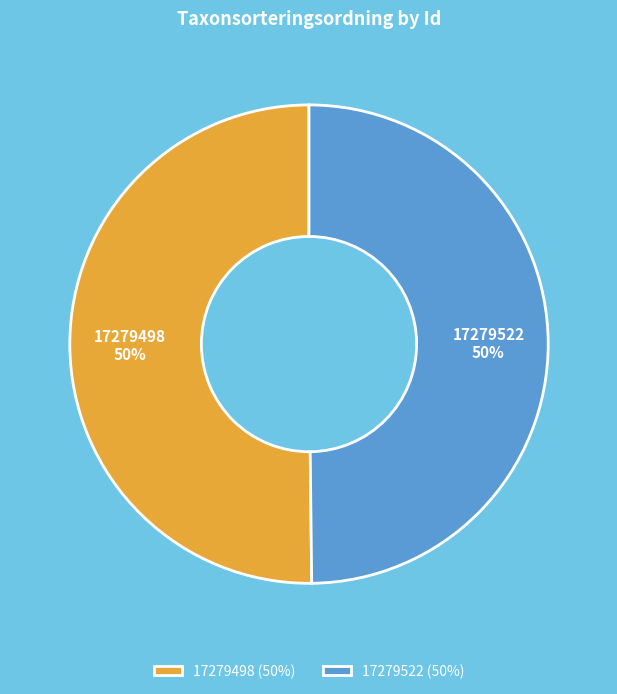

Is it true that 17279522 is 36% of the pie?

False